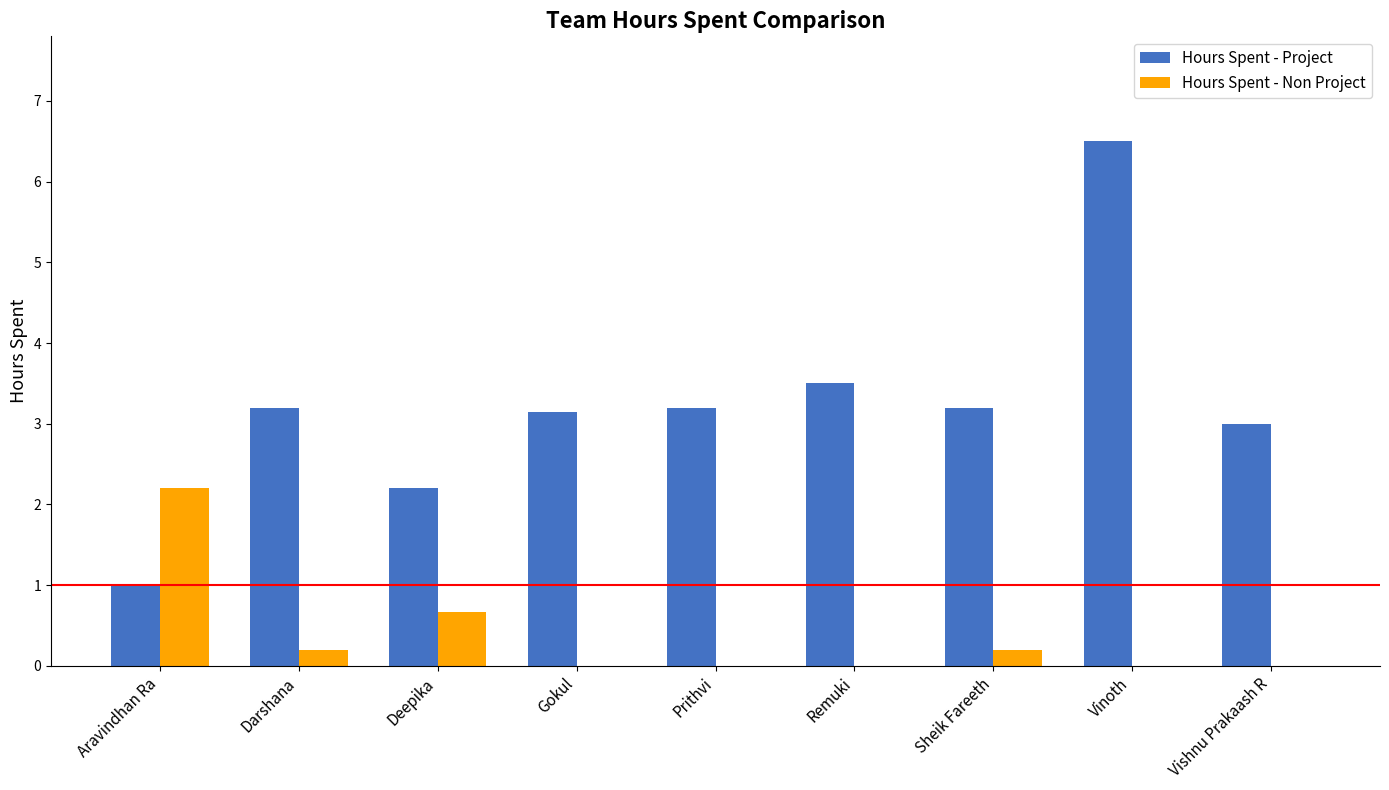

Which series has the widest spread of values?

Hours Spent - Project